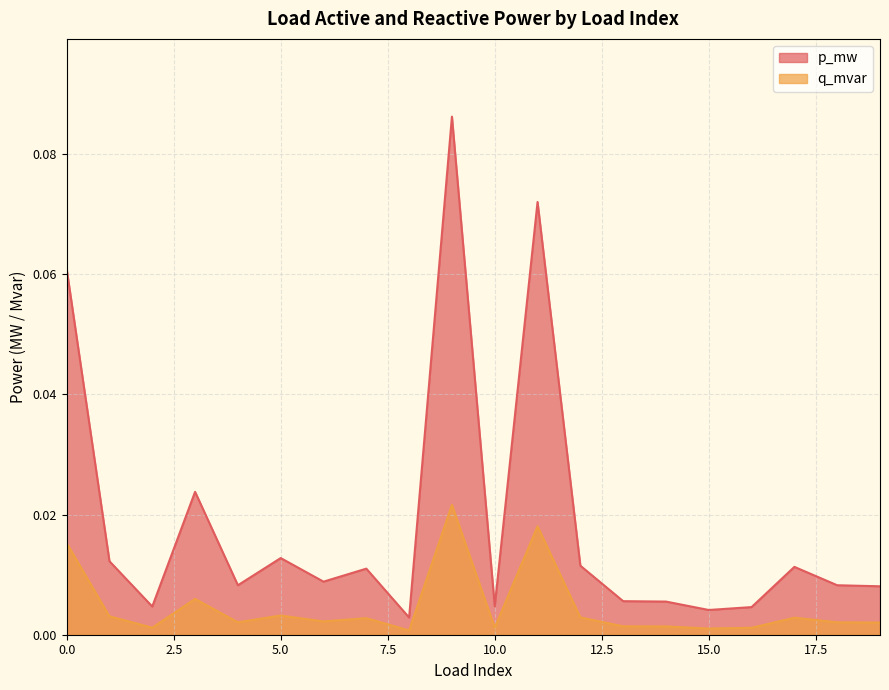

True or false: p_mw and q_mvar intersect in this chart.

False